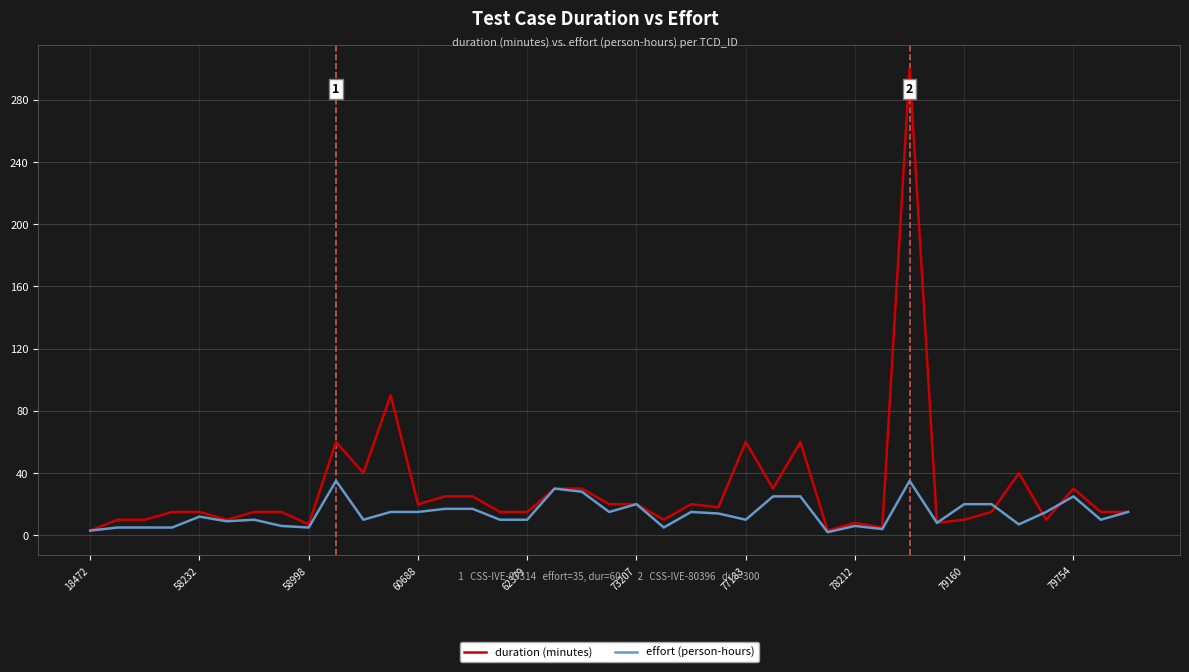

Rank the series by their maximum value, from highest to lowest.

duration (minutes), effort (person-hours)